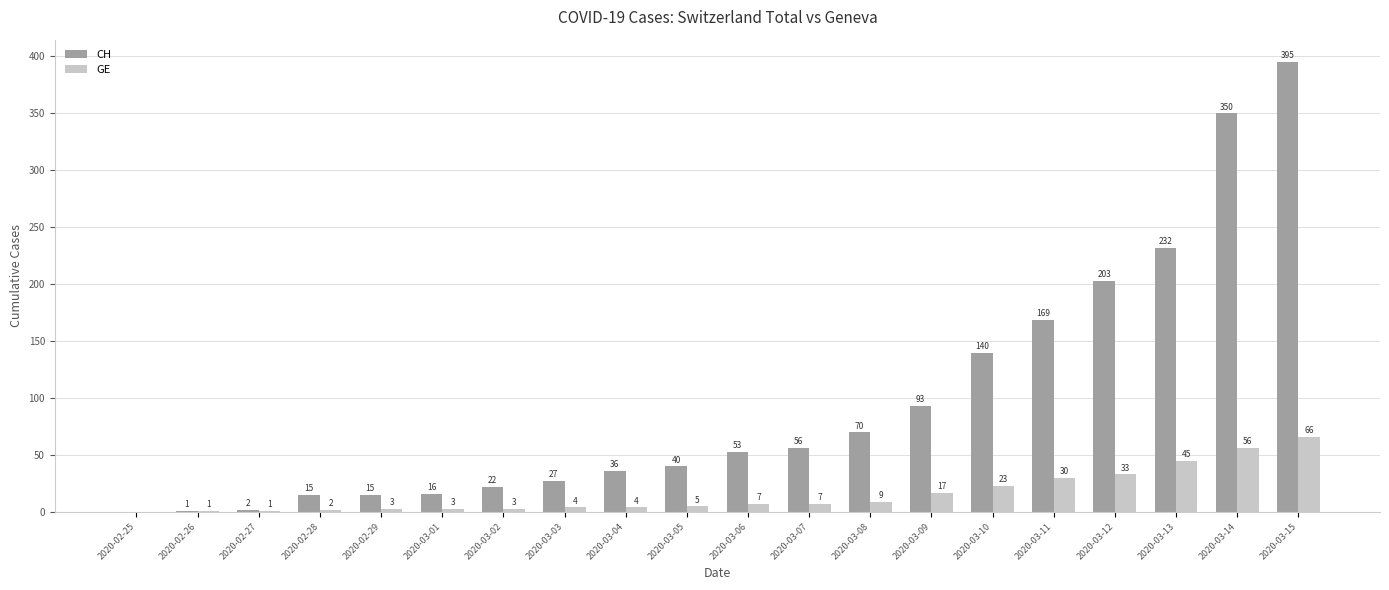

How many distinct data groups are displayed?

2